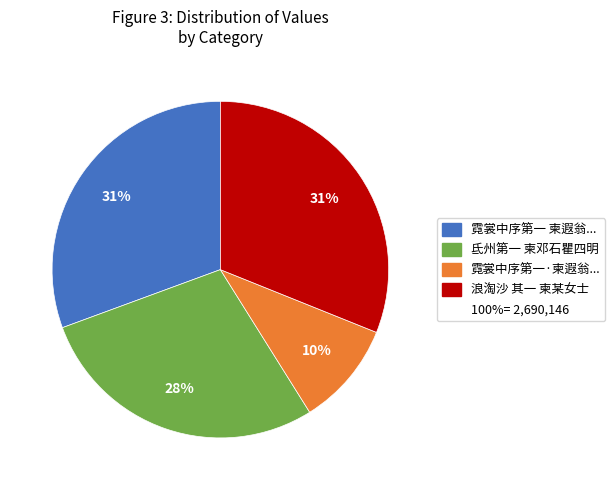

Is there a majority slice in this chart?

No